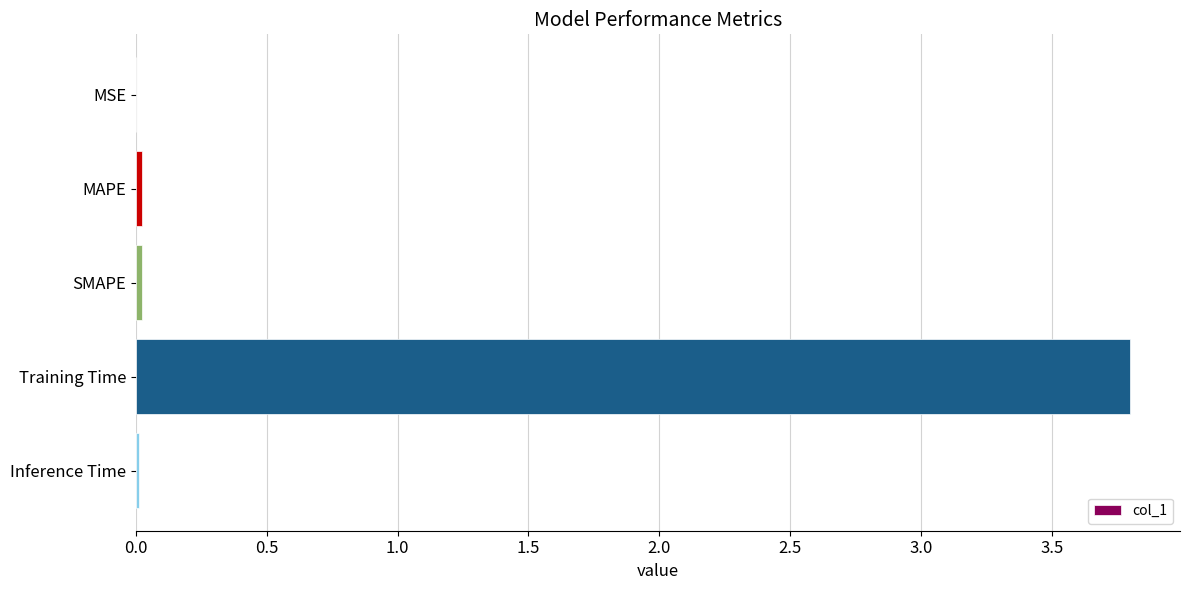

What is the greatest value displayed?

3.8